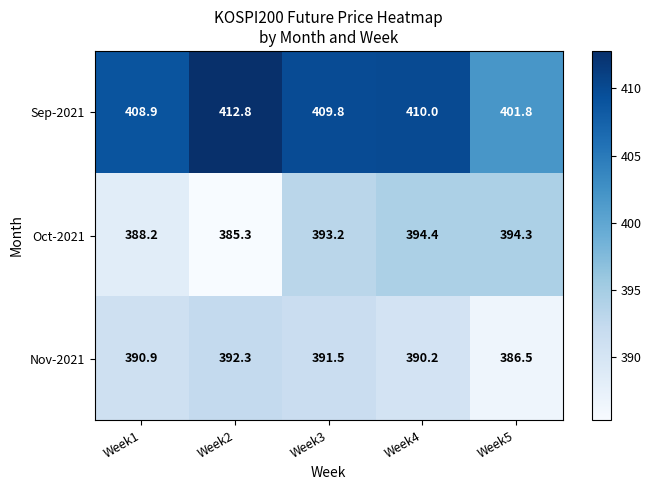

What is the average value of the Nov-2021 series?

390.3